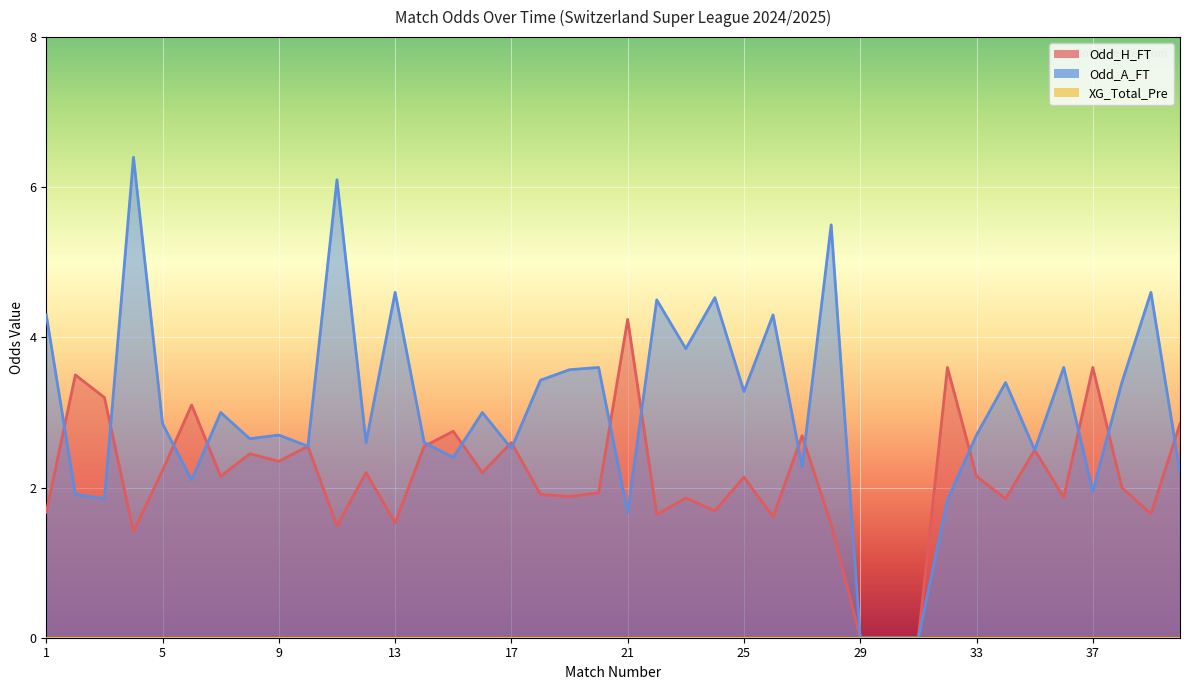

At which category is the sum across all series the highest?

4